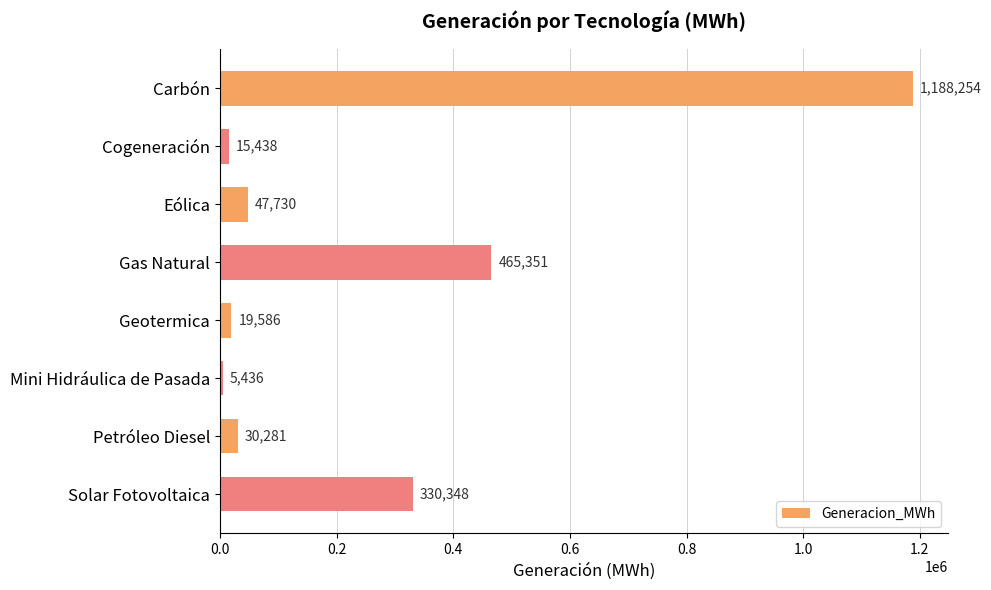

What is the ratio of the value at Gas Natural to the value at Cogeneración?

30.1